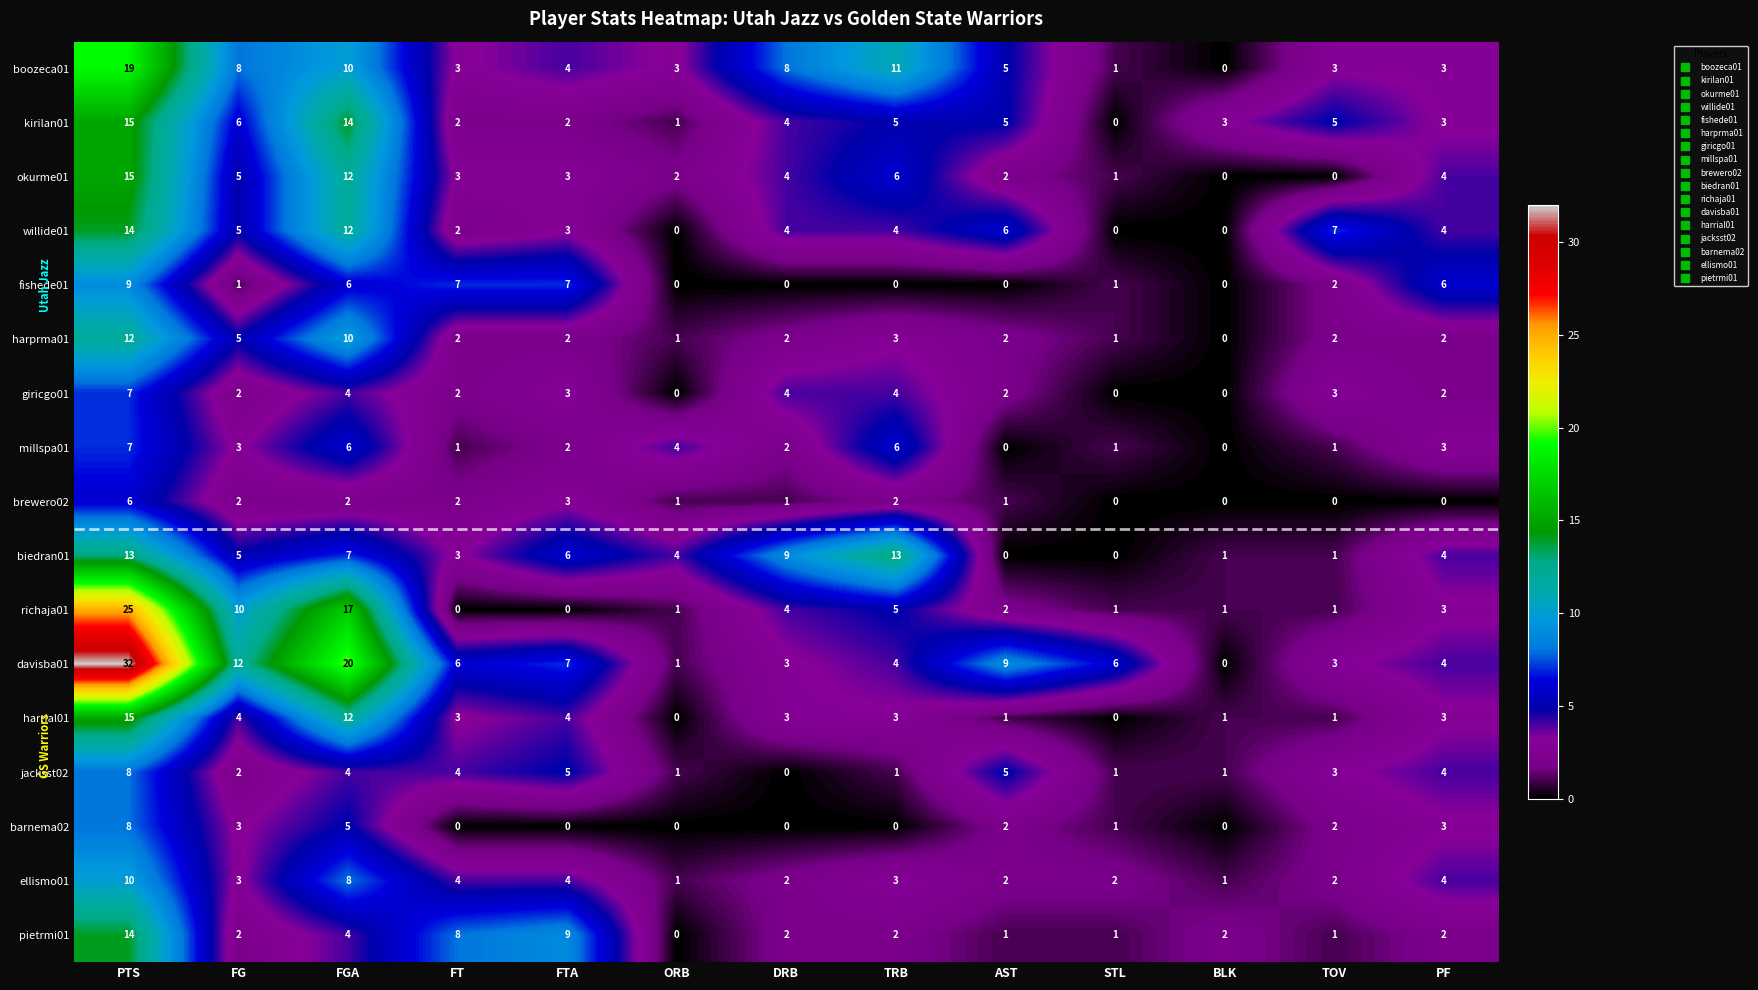

What is the spread (max minus min) of values at AST?

9